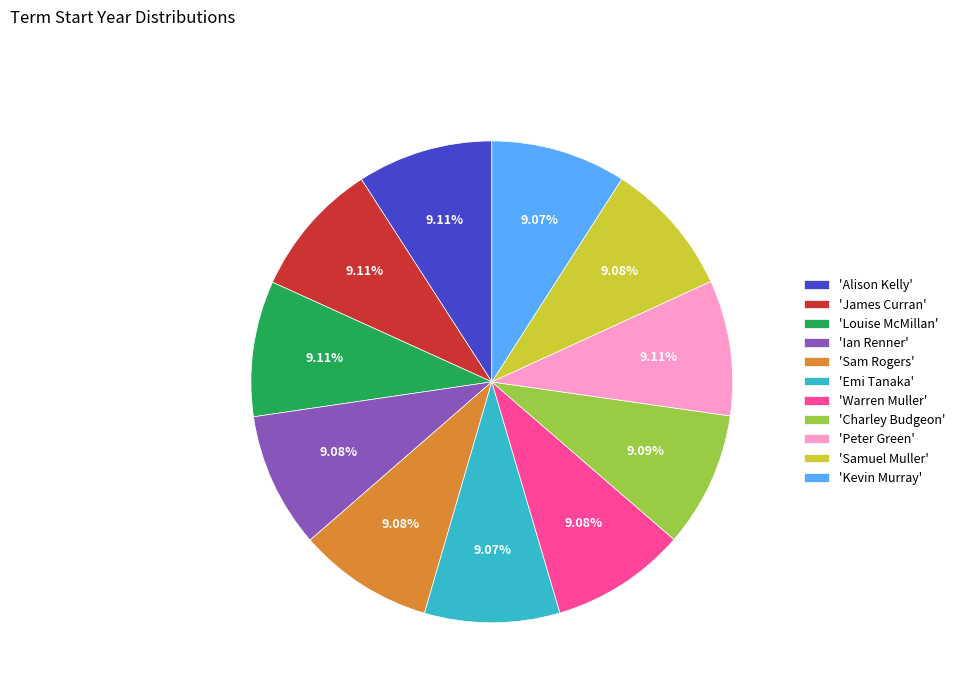

Approximately how many times larger is the value at 'Ian Renner' compared to 'James Curran'?

1.0